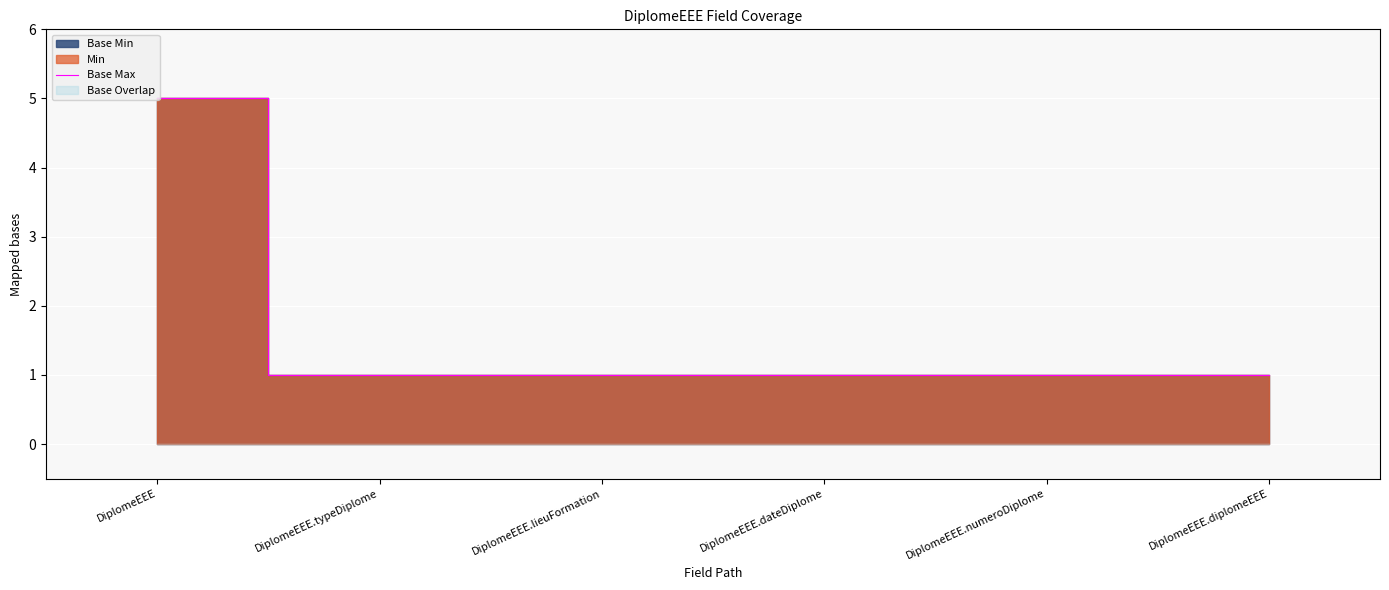

What is the ratio of the value at DiplomeEEE.numeroDiplome to the value at DiplomeEEE.typeDiplome?

1.0